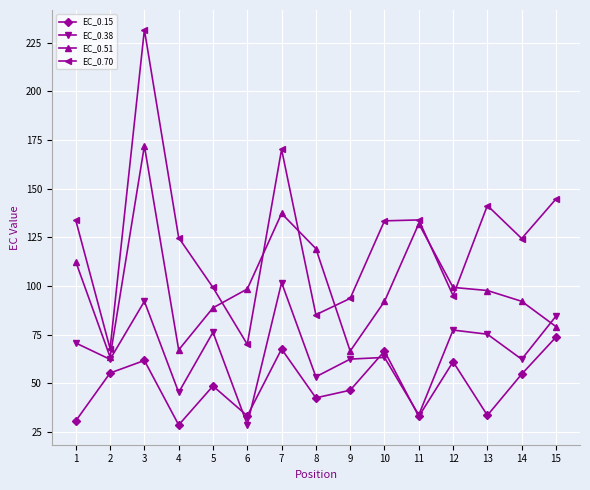

Which series has the widest spread of values?

EC_0.70